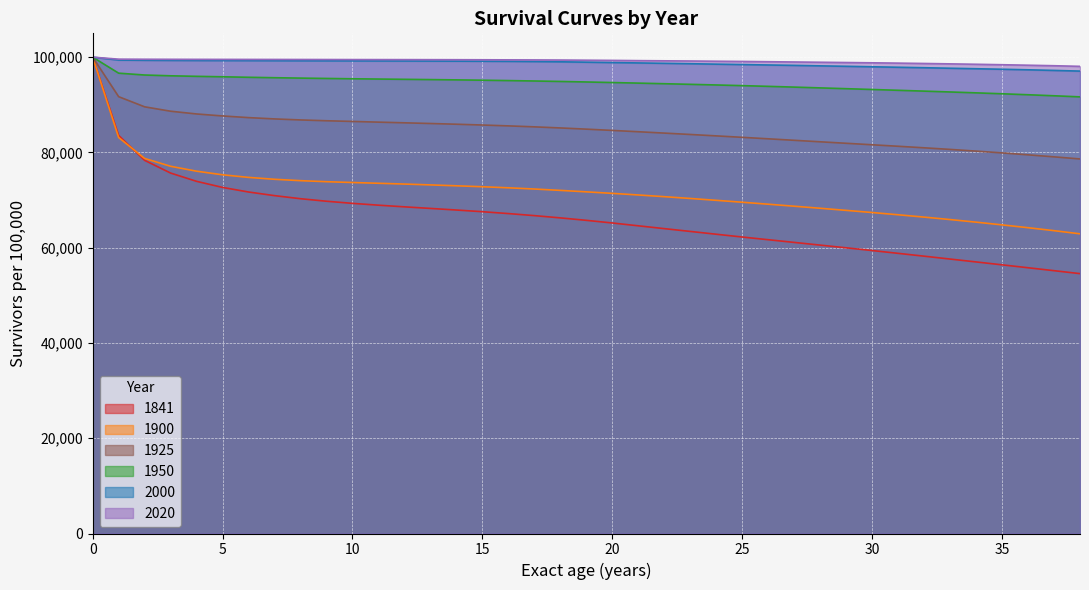

How many lines are shown in the chart?

6